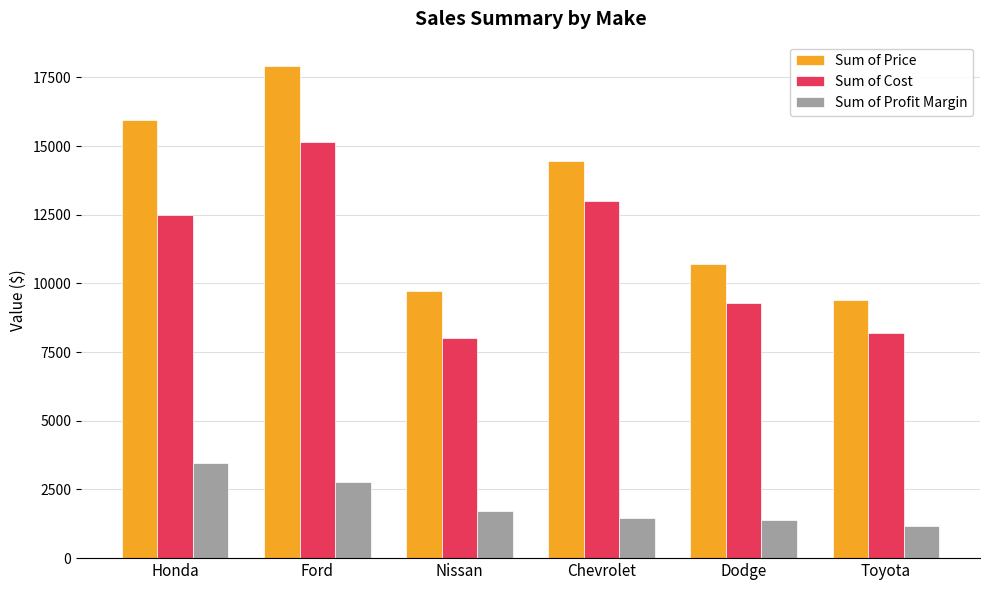

What is the label of the 5th bar from the right?

Ford